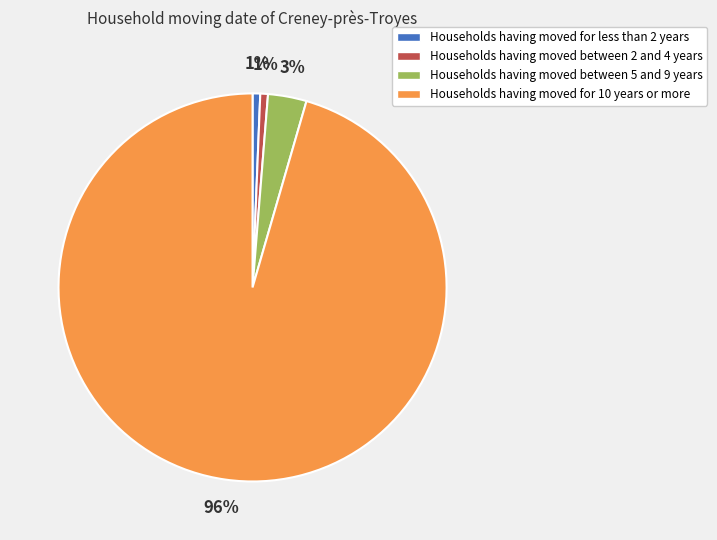

How many segments does this pie chart have?

4